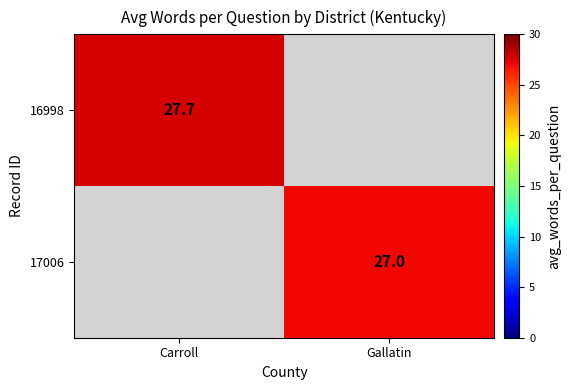

Is the value of 16998 at Carroll greater than the value of 17006 at Gallatin?

Yes